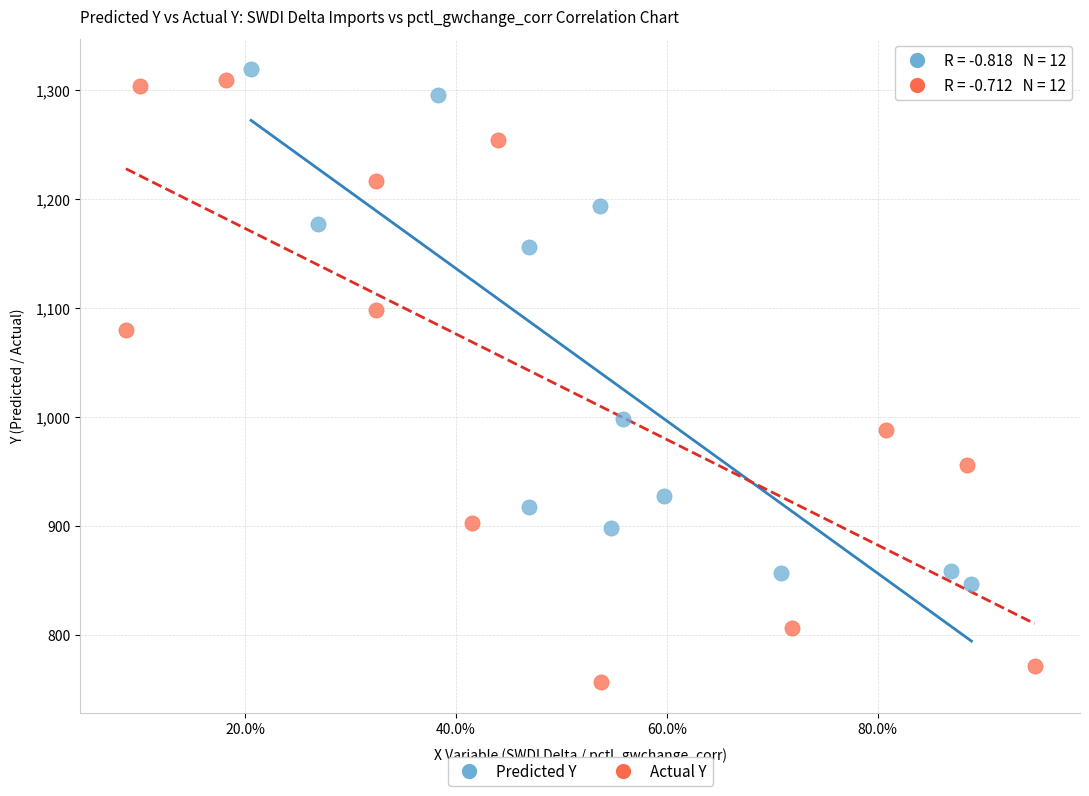

Which series has the largest Y range (max minus min)?

Actual Y